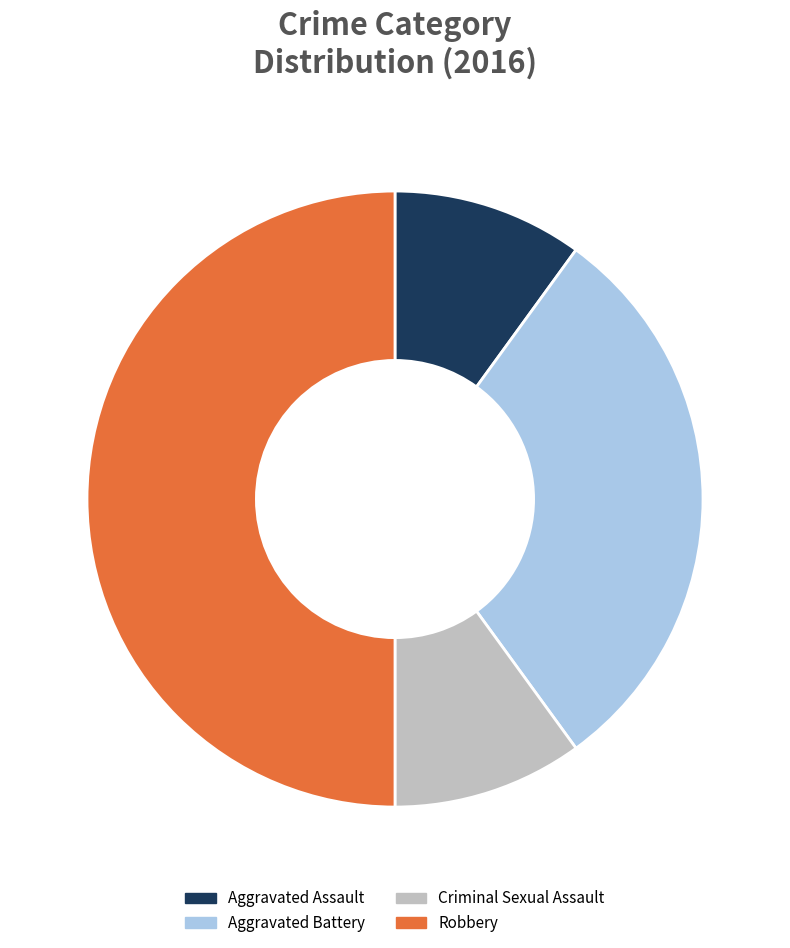

Between Criminal Sexual Assault and Robbery, which is larger?

Robbery